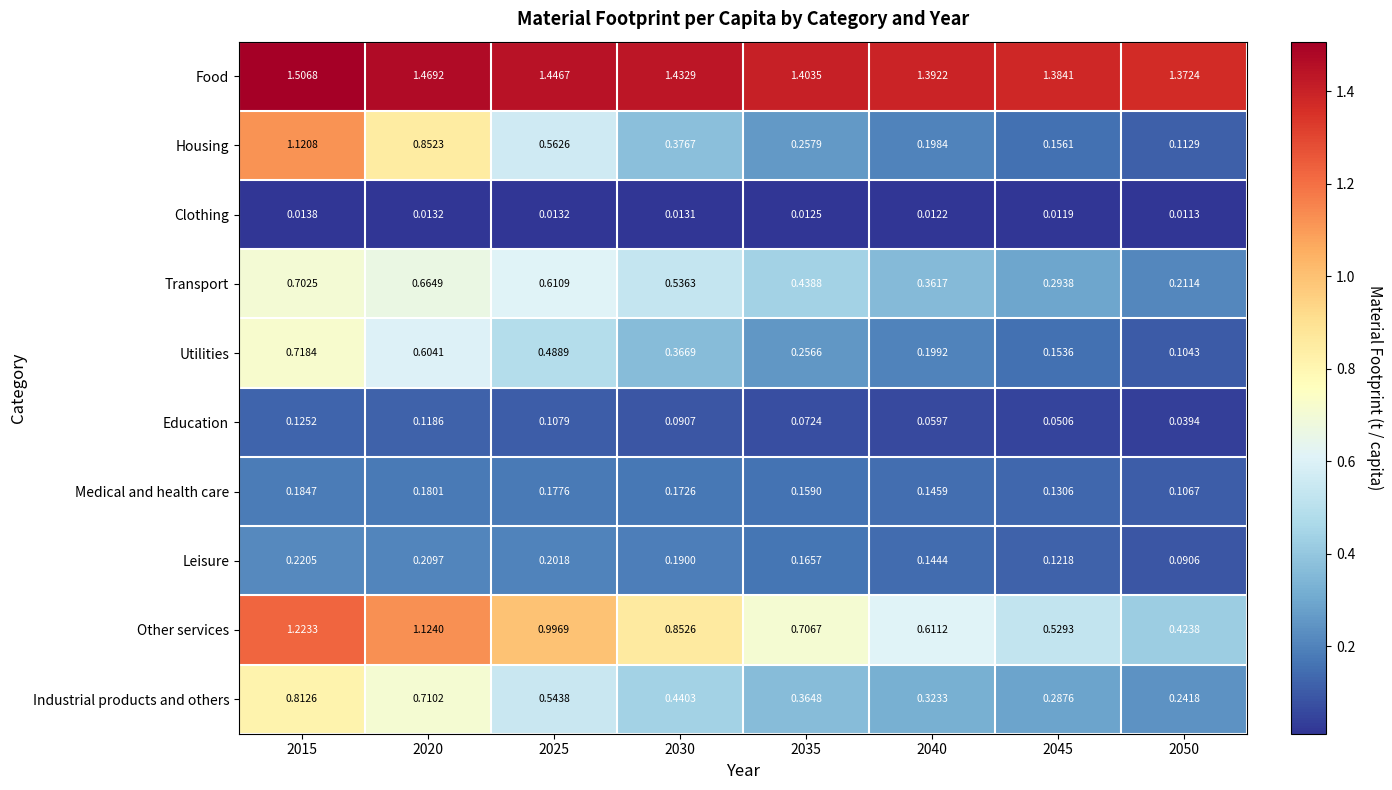

Which series changed the most between 2020 and 2035?

Housing